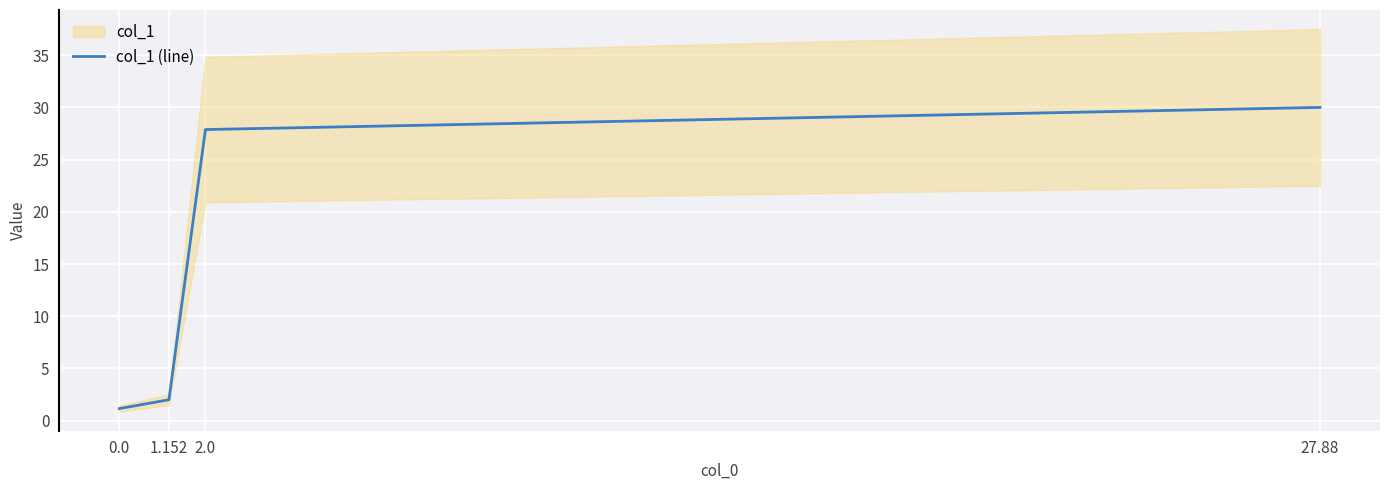

The value of col_1 (line) at 1.152 is 2.0. True or false?

True